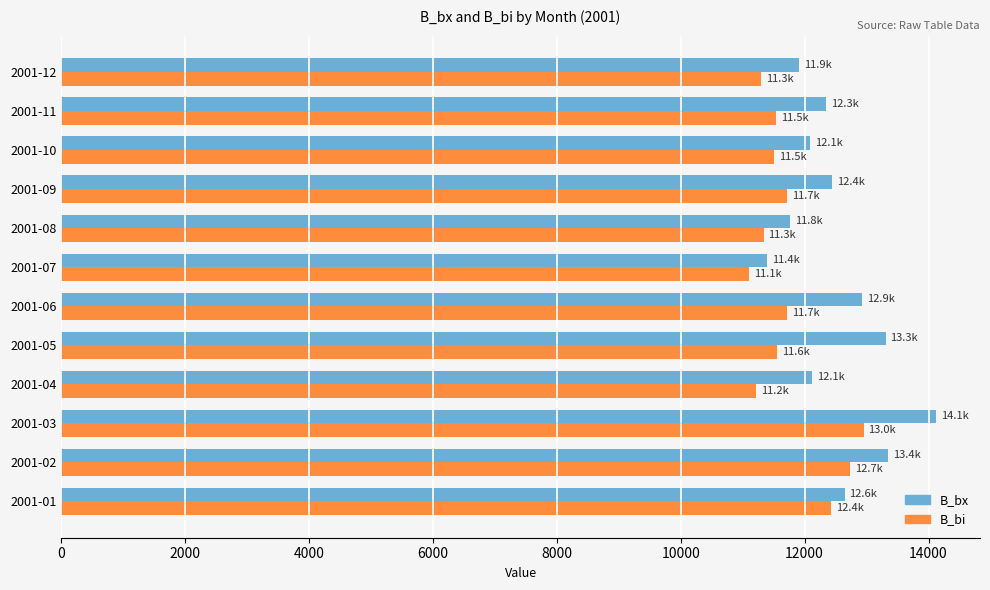

The value of B_bx at 2001-07 is 11392.3. True or false?

True